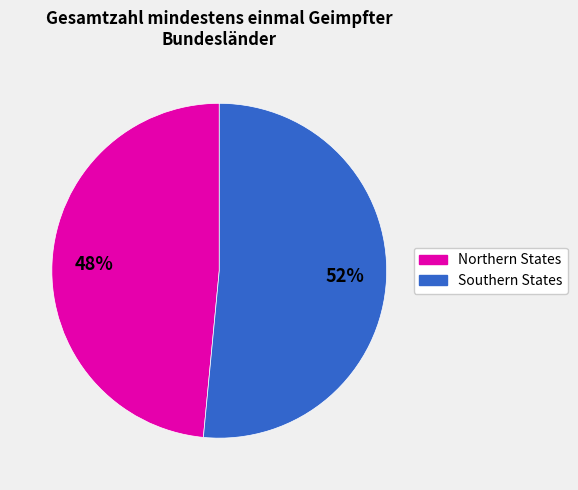

Is there a majority slice in this chart?

Yes